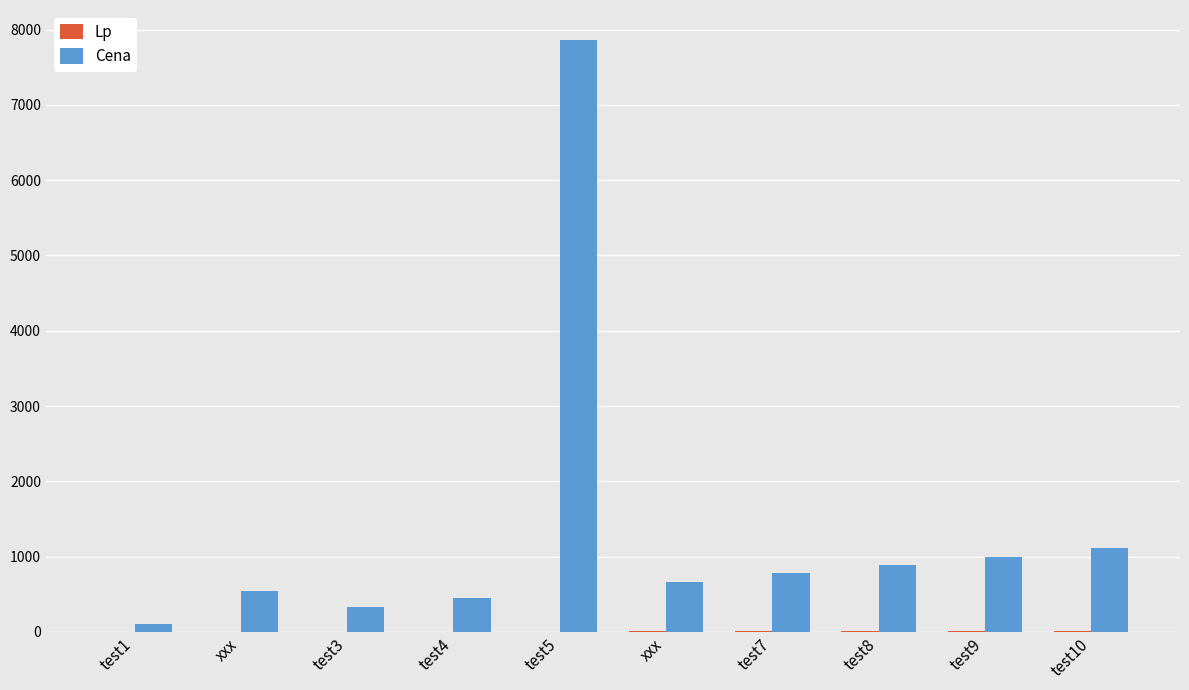

Are the bars grouped side by side (vs. stacked)?

Yes